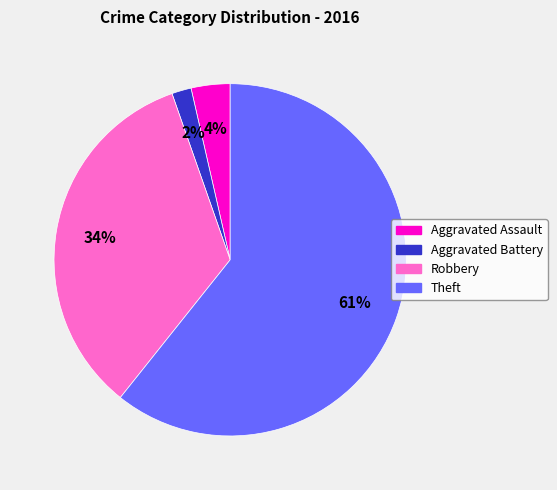

Which slice is the smallest?

Aggravated Battery